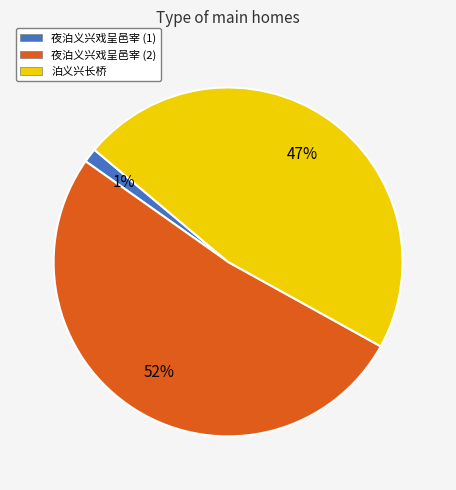

Which category has the biggest portion of the pie?

夜泊义兴戏呈邑宰 (2)